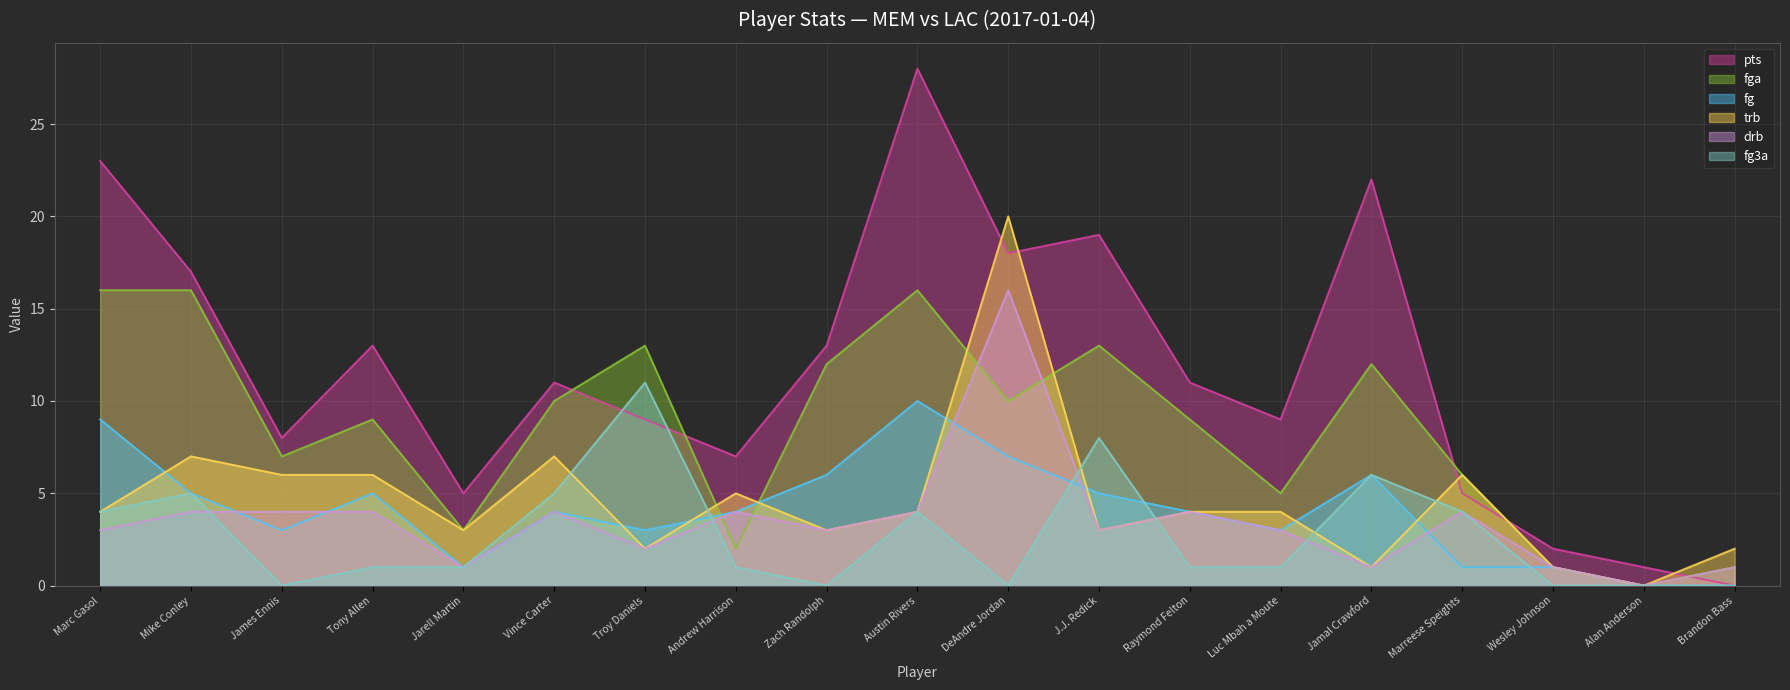

What is the label of the 1st point from the left?

Marc Gasol